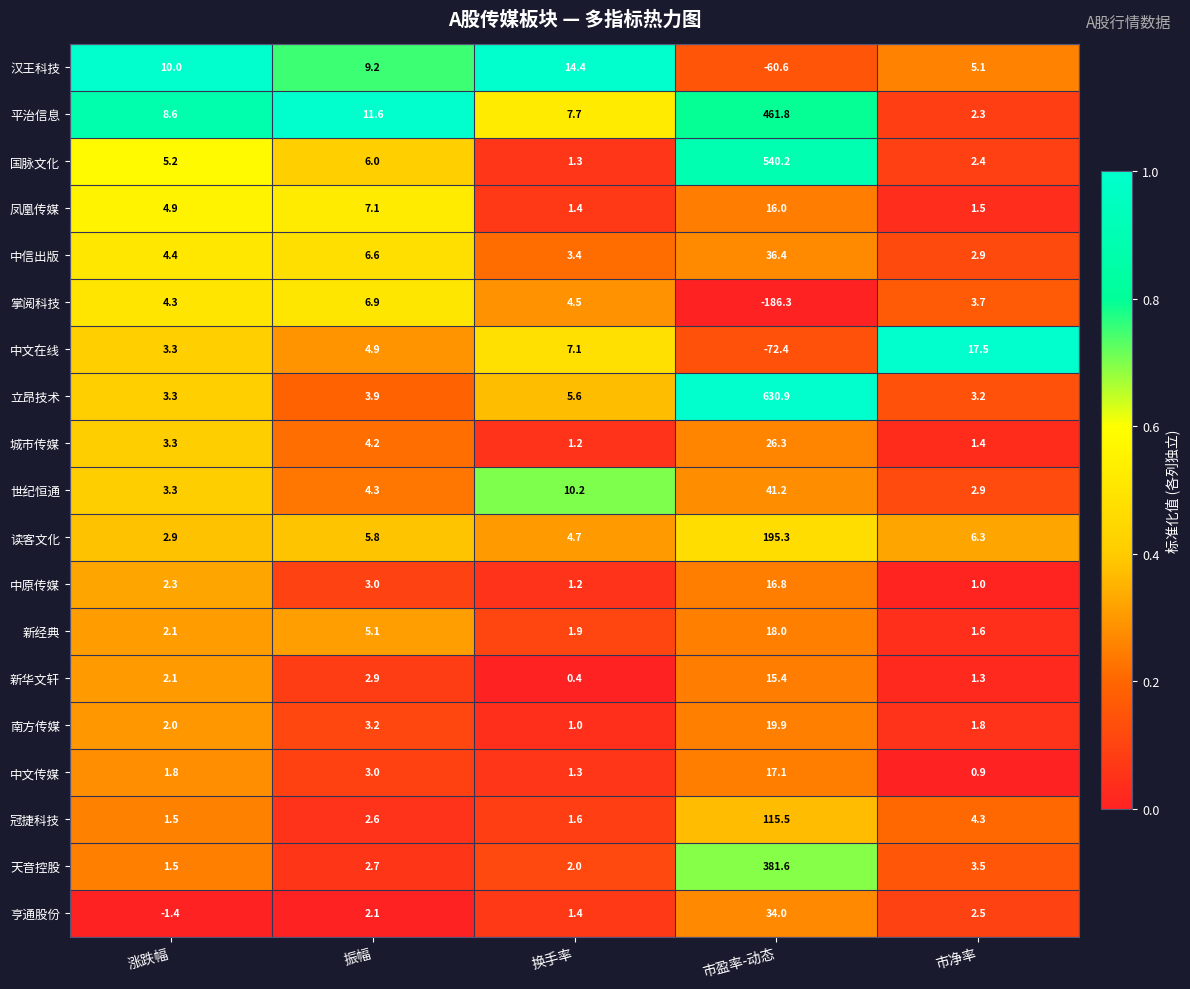

What is the spread (max minus min) of values at 换手率?

14.0